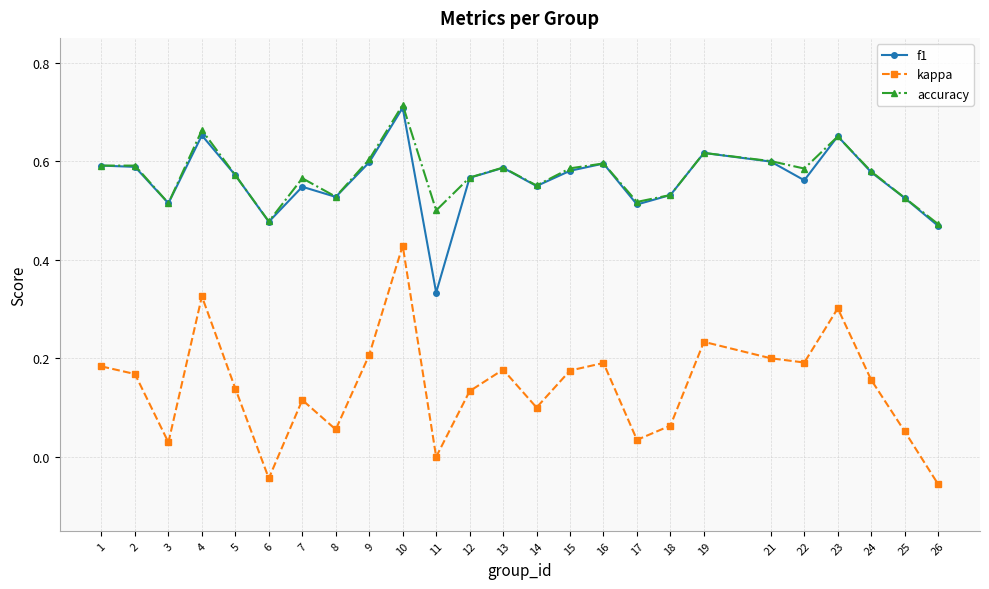

True or false: f1 has a value of 0.5 at 3.

True